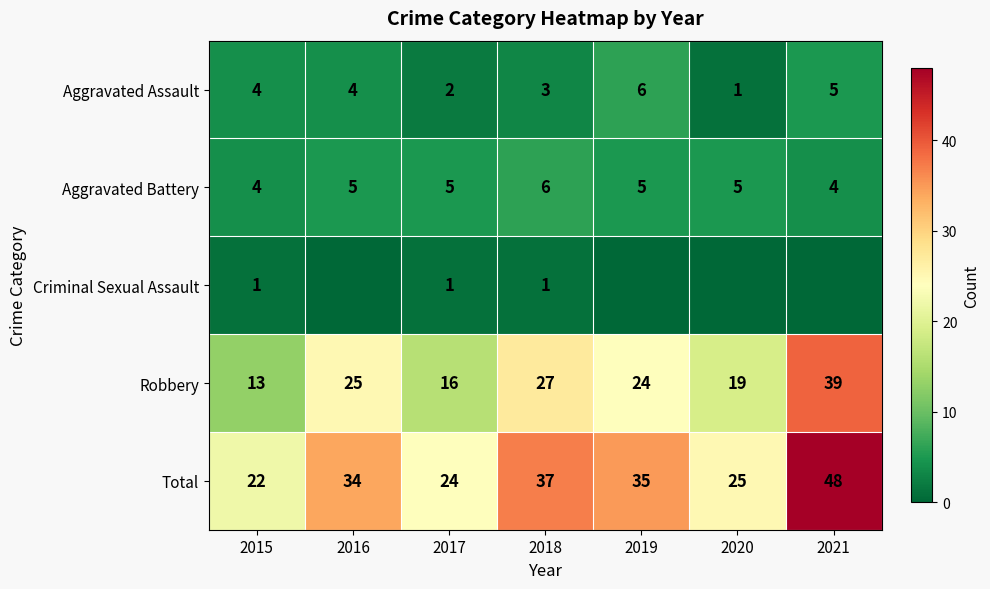

True or false: Robbery has a value of 13 at 2015.

True